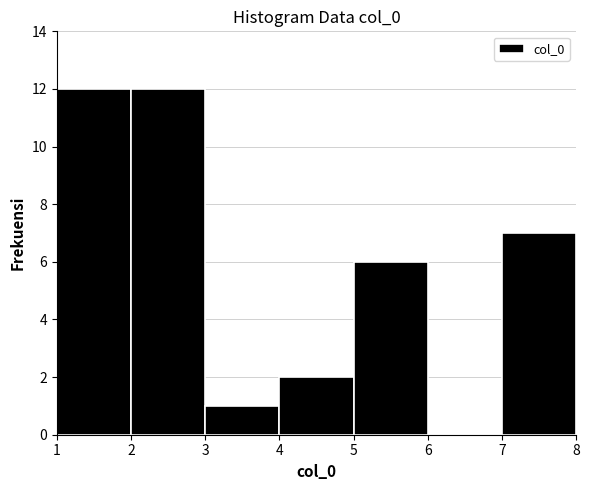

Reading left to right, list every bar in this chart as the range it spans on the x-axis followed by its height. The values are not printed on the chart, so give them approximately, as read against the axis.

1 to 2: 12
2 to 3: 12
3 to 4: 1
4 to 5: 2
5 to 6: 6
6 to 7: 0
7 to 8: 7